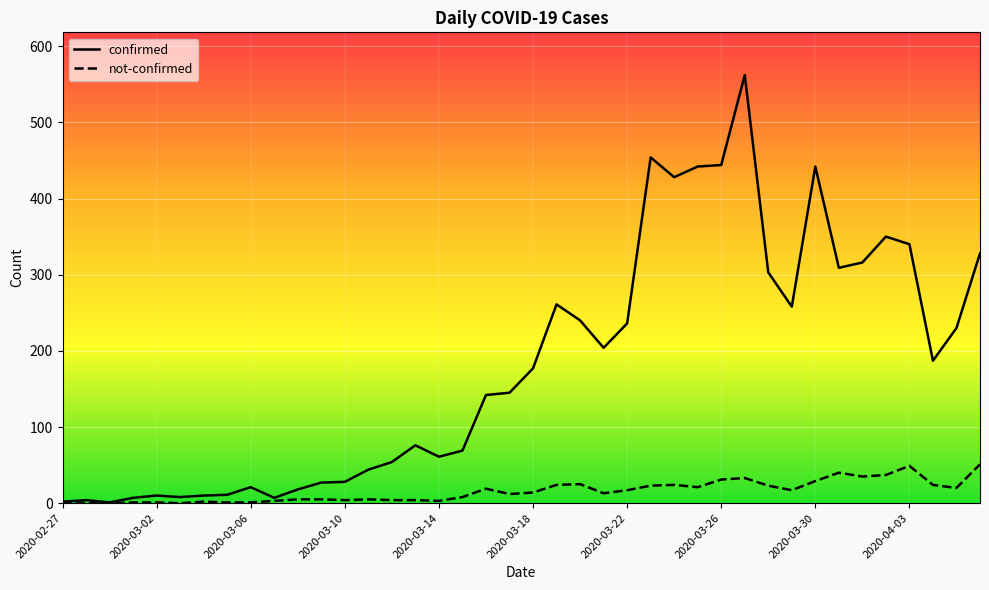

What is the difference between the second highest and minimum values in the confirmed series?

453